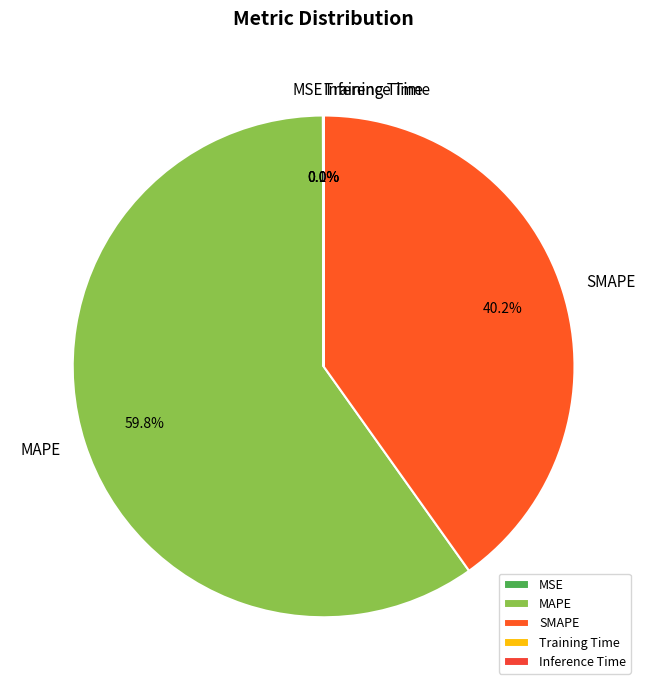

Which slice represents more than half of the pie?

MAPE